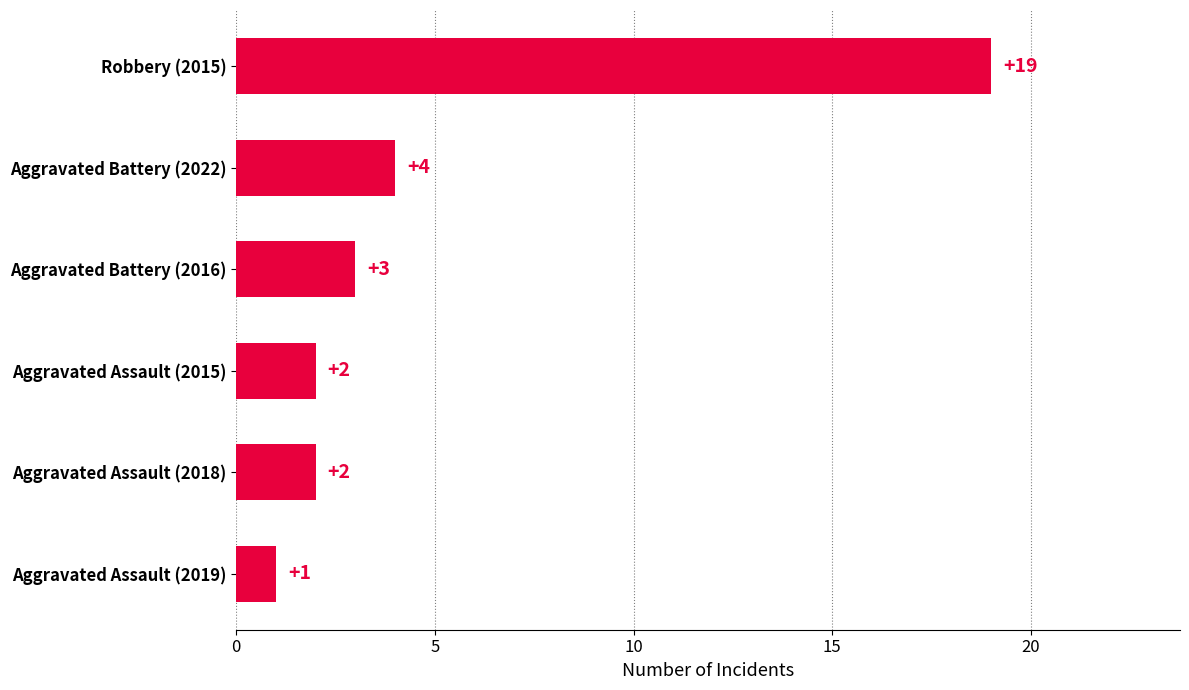

What is the sum of all values?

31